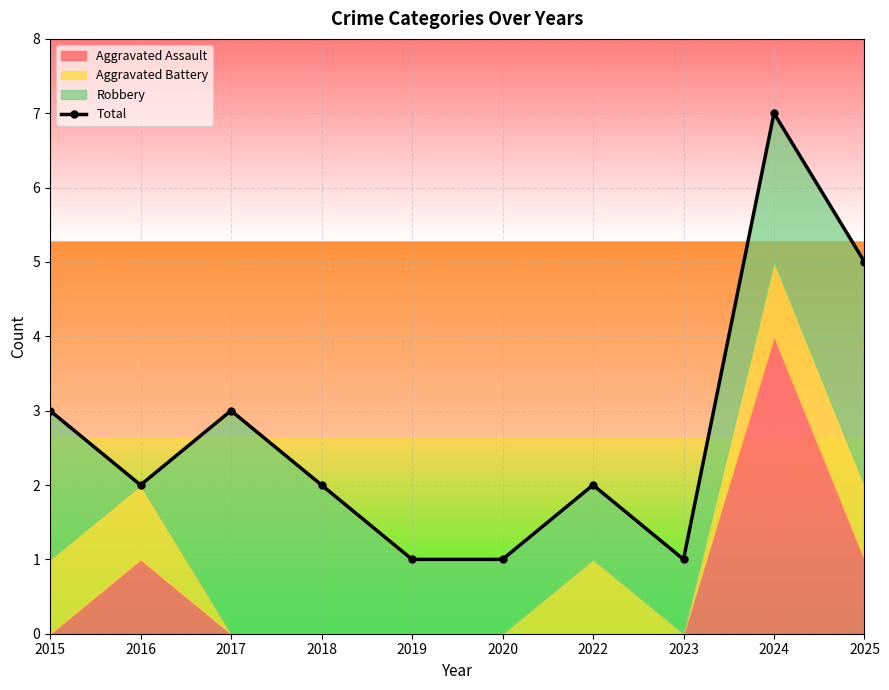

Which has a higher value, 2022 or 2023?

2022